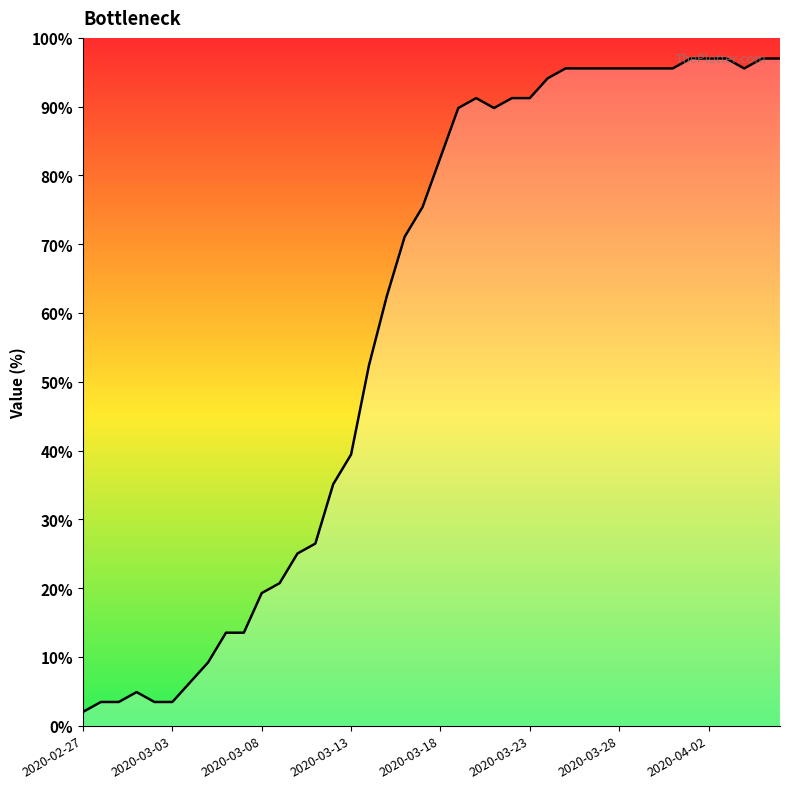

What is the maximum value shown in the chart?

97.0